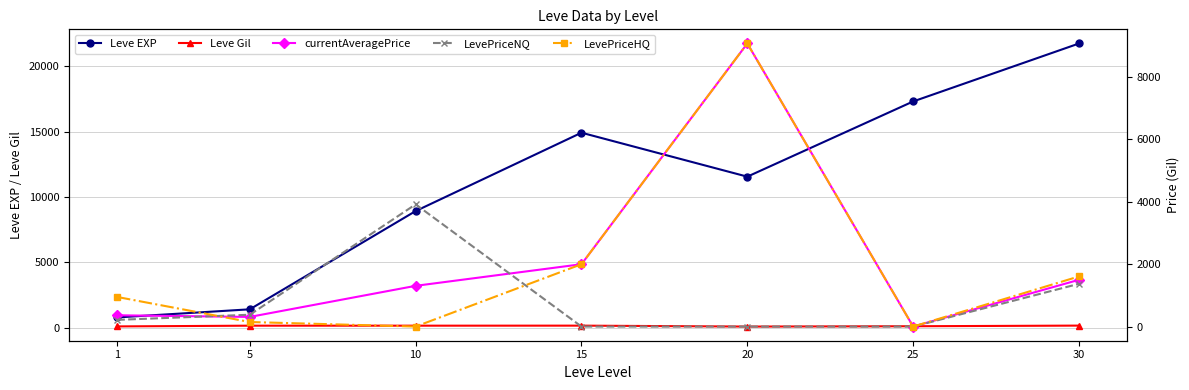

List the labels in order of currentAveragePrice value, largest first.

20, 15, 30, 10, 1, 5, 25